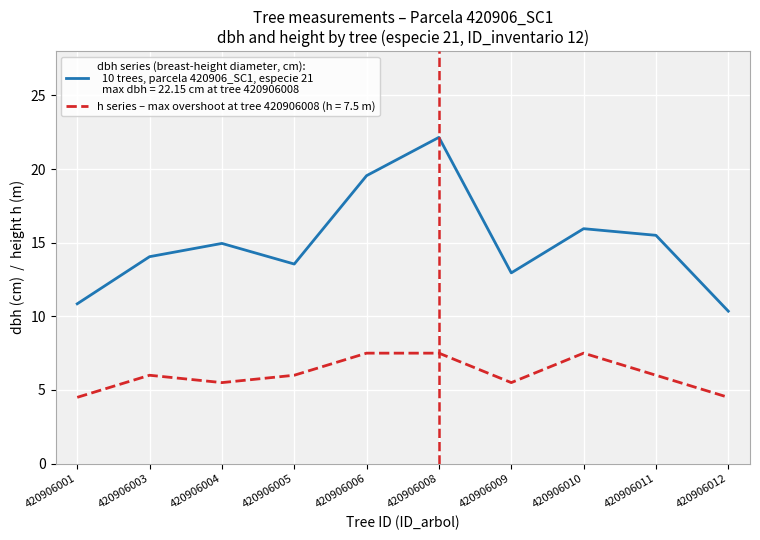

At which category is the sum across all series the highest?

420906008